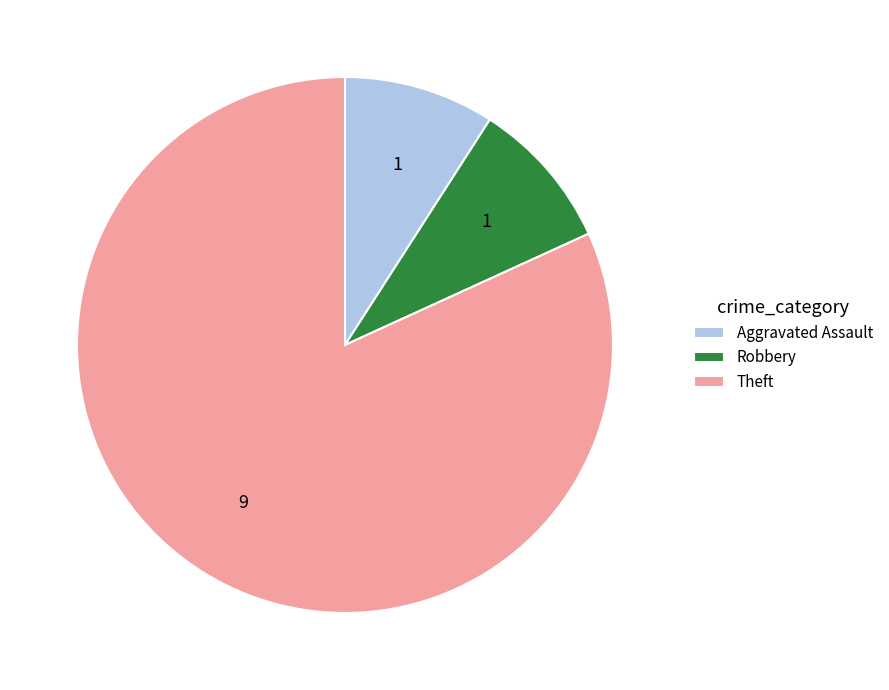

Does Theft represent more than half of the total?

Yes